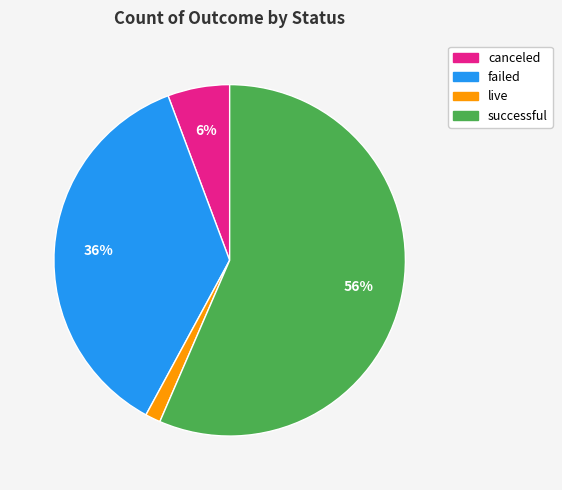

What is the smallest slice in the pie chart?

live